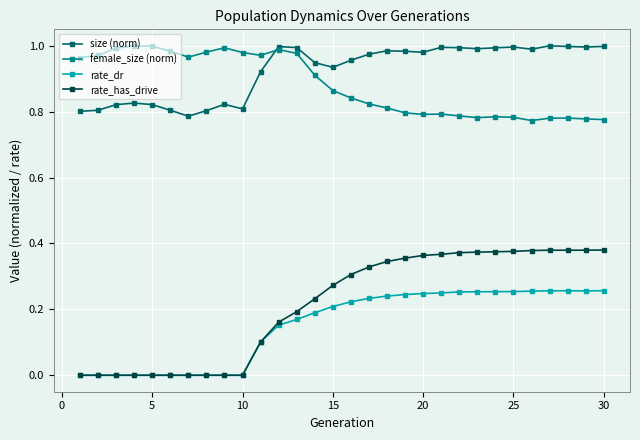

True or false: size (norm) has more than 0 points higher than both neighbors.

True